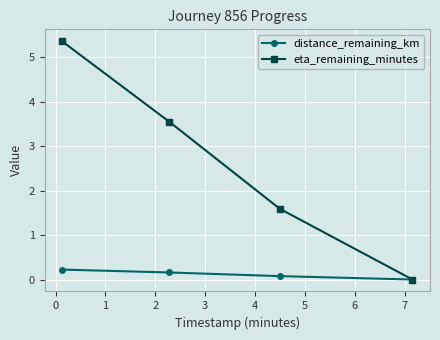

Which series has the largest range (max minus min)?

eta_remaining_minutes